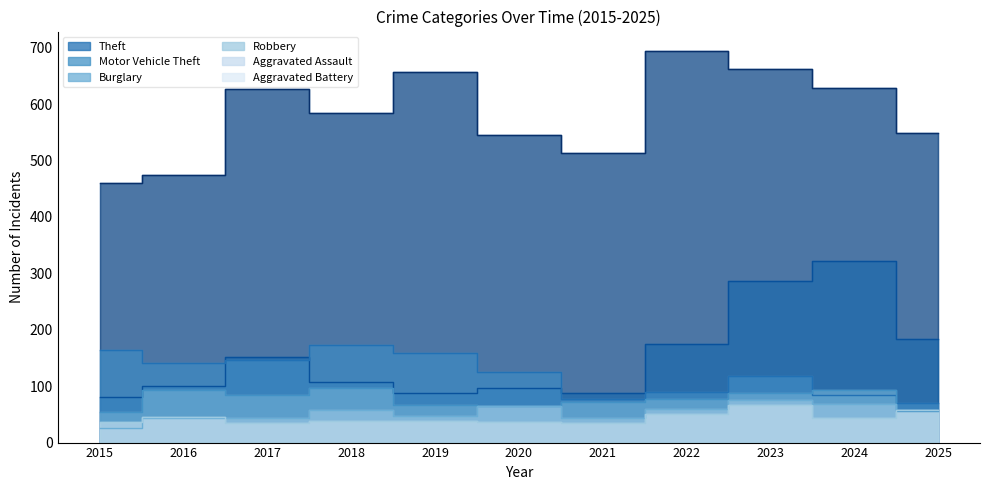

What are all the series names shown in the legend?

Theft, Motor Vehicle Theft, Burglary, Robbery, Aggravated Assault, Aggravated Battery